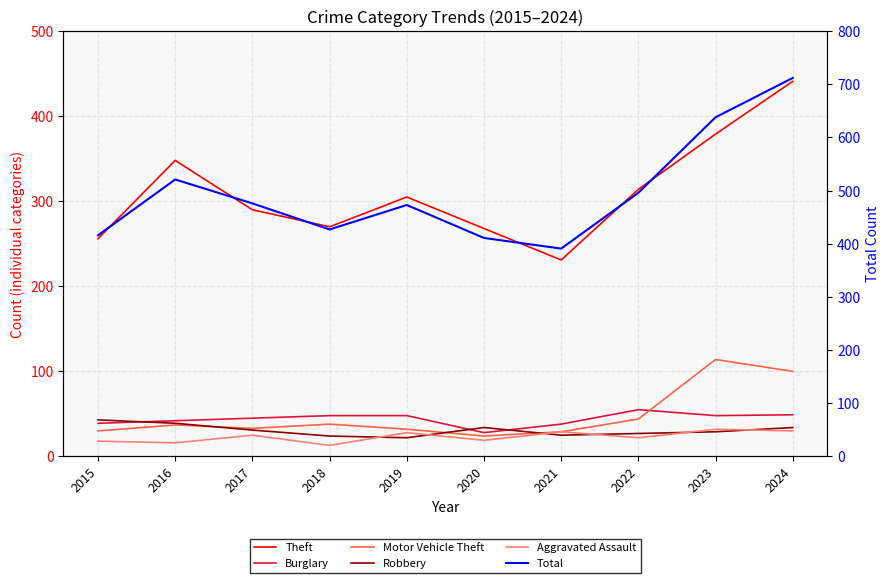

The Robbery series shows 22 at 2015. True or false?

False